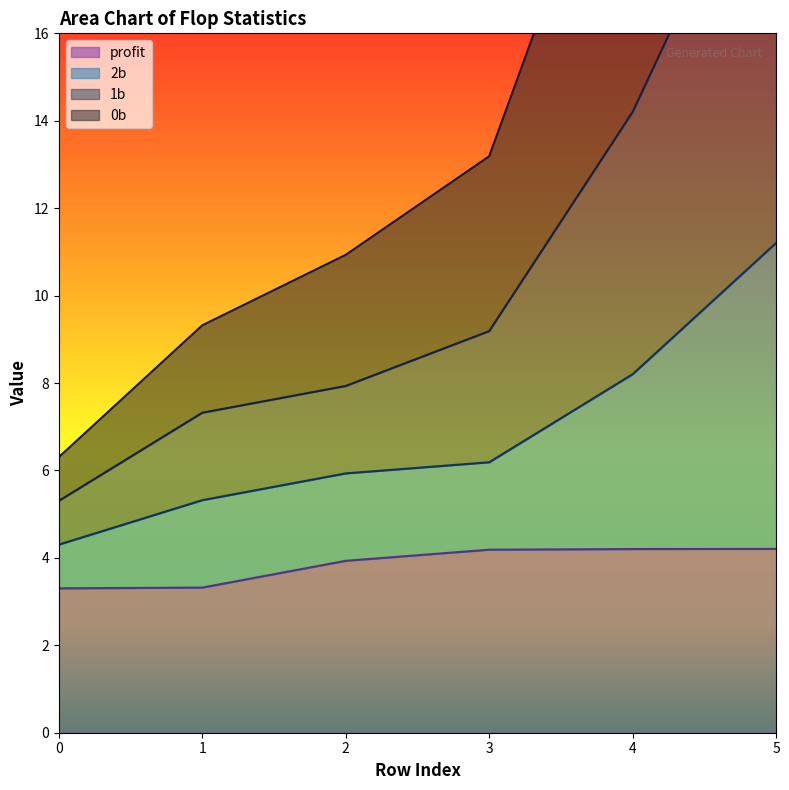

Does the chart display data point markers on the line(s)?

No